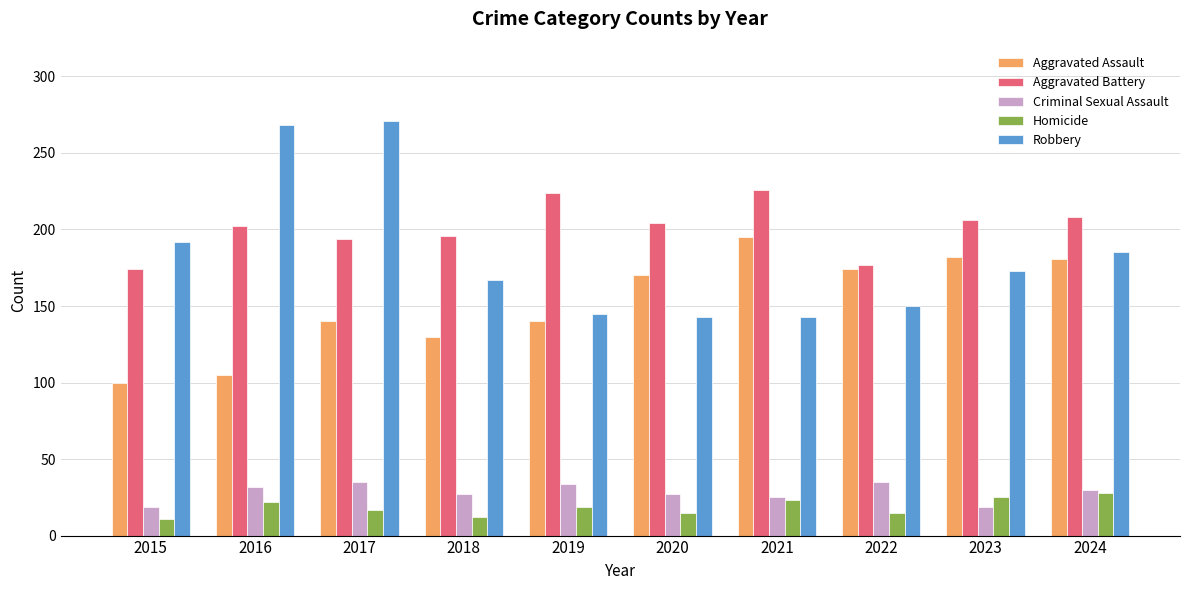

Between 2023 and 2024, which series saw the biggest shift?

Robbery